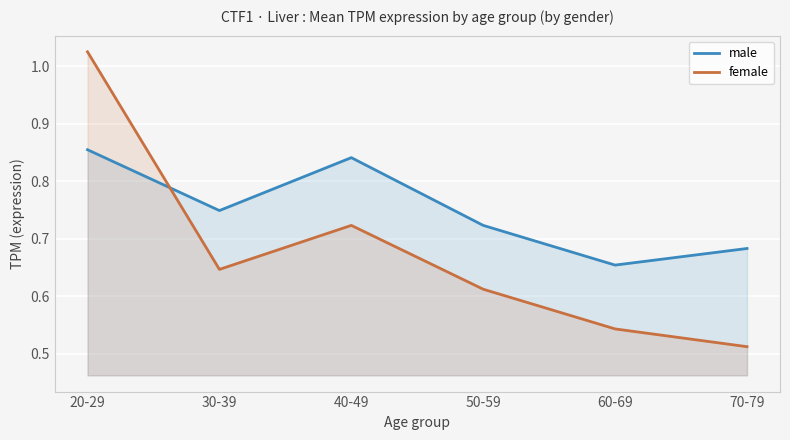

What is the value of the male point at the 2nd from the left?

0.7